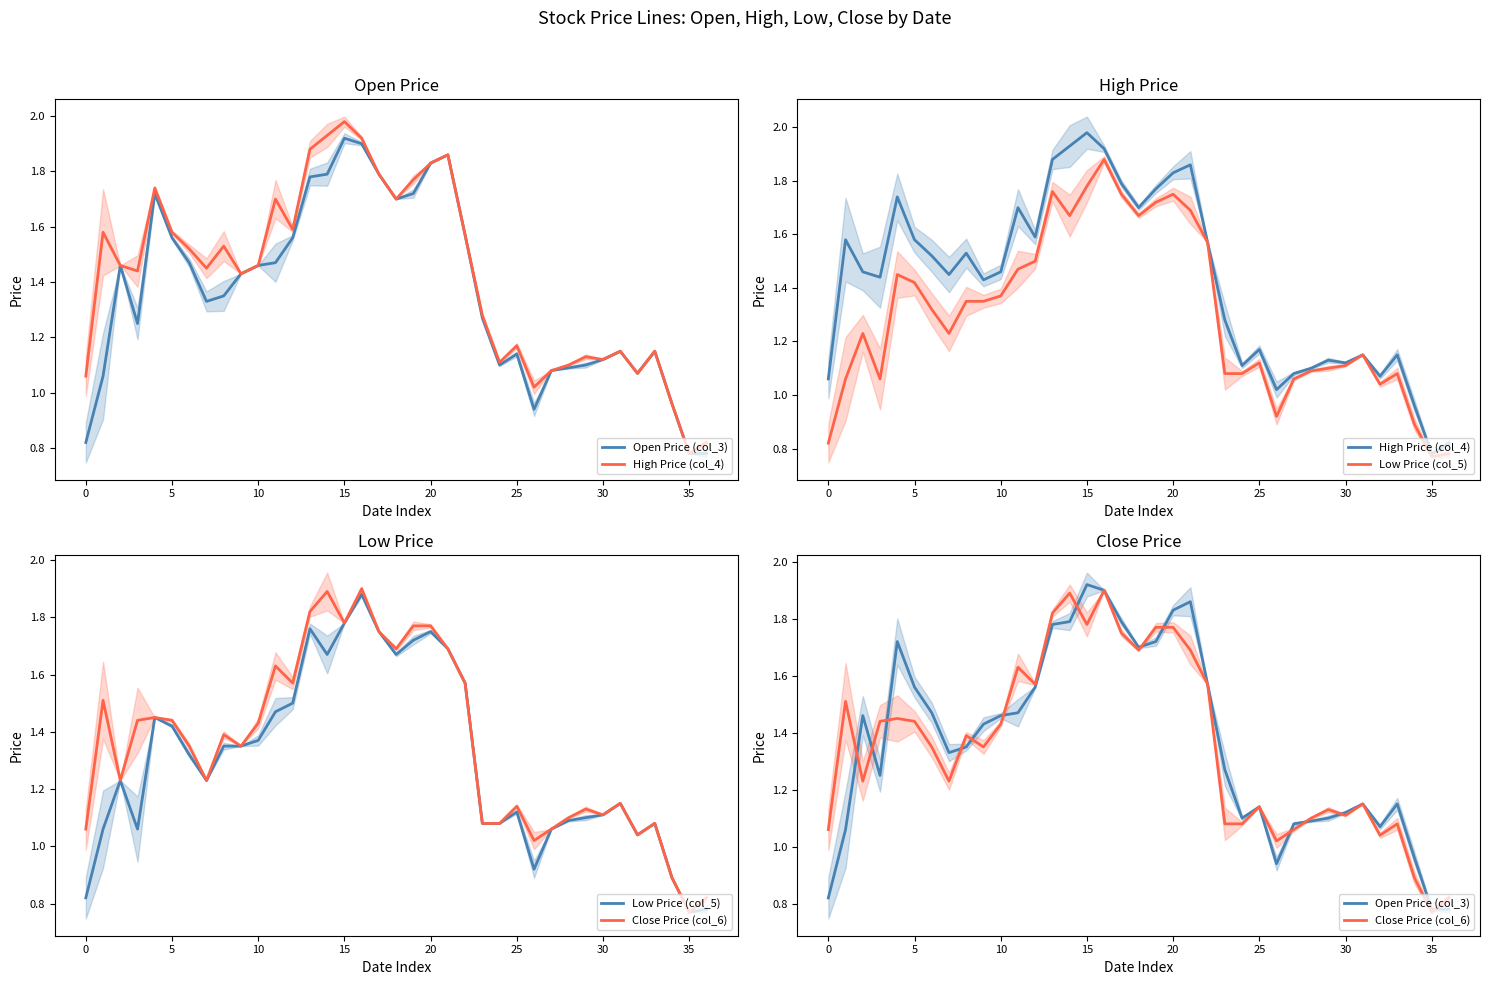

The value of High Price (col_4) at 31 is 2.0. True or false?

False